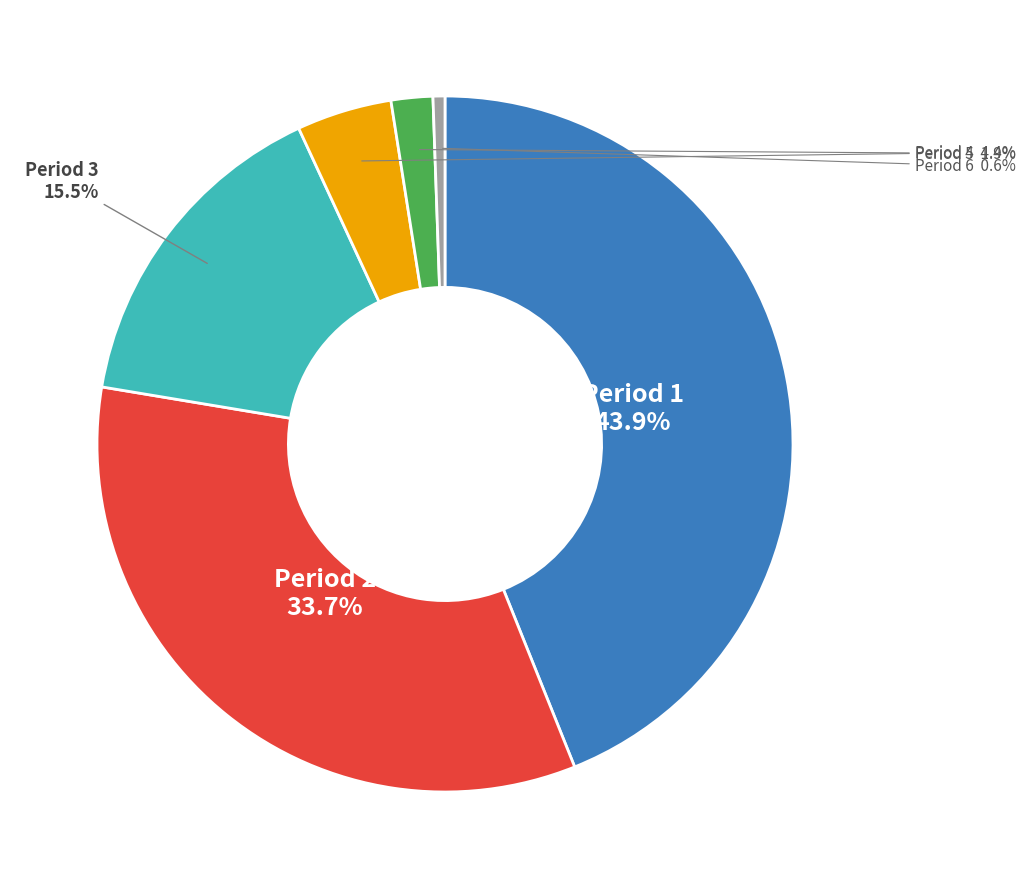

To the nearest percent, what is the average slice percentage?

17%